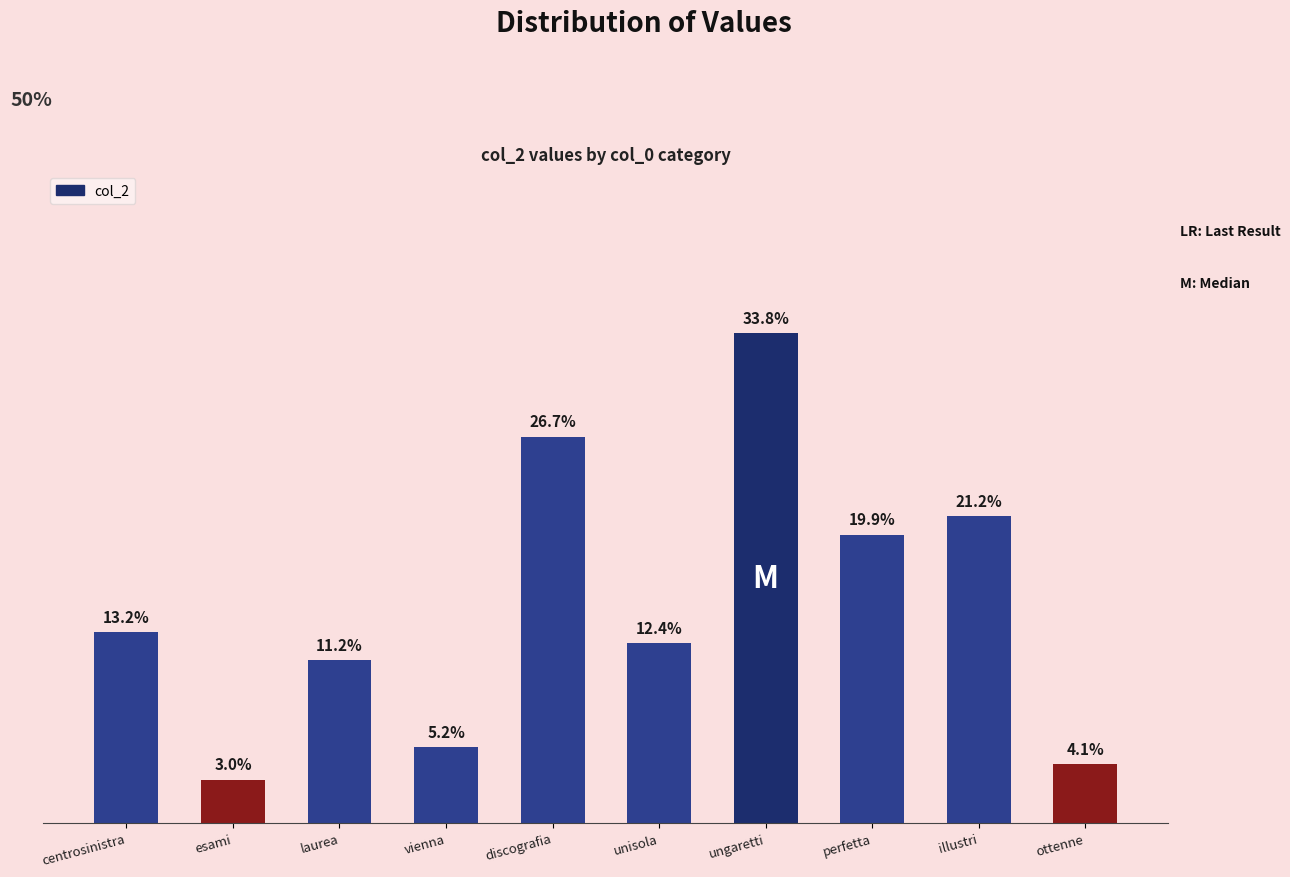

Does the chart contain any negative values?

No